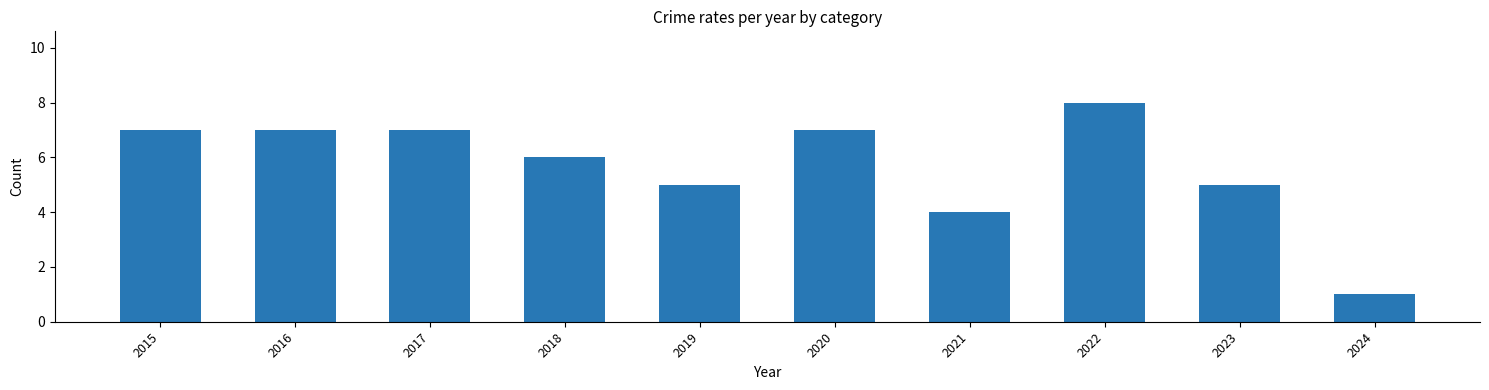

Are the bars horizontal?

No